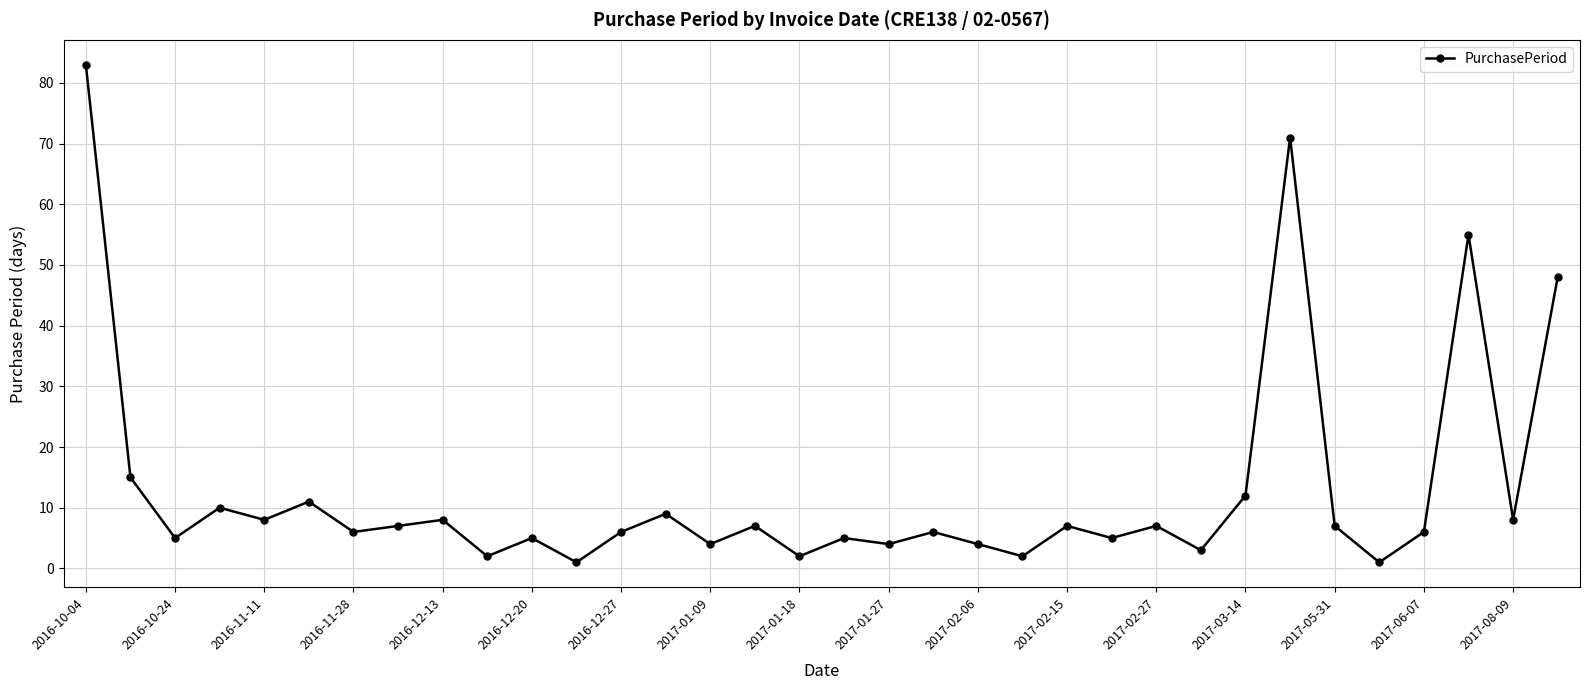

Count the number of categories in the chart.

34